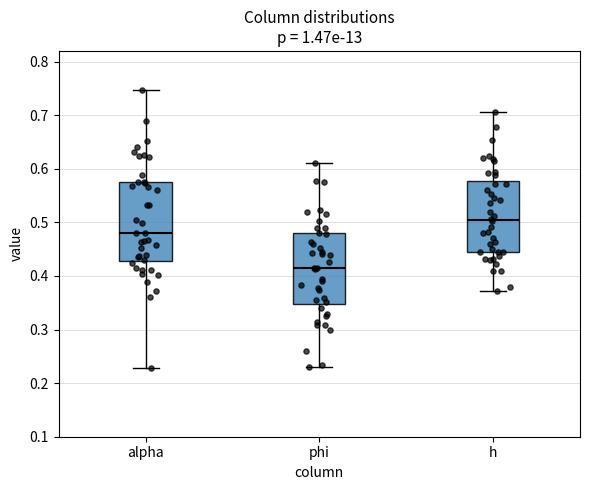

Reading left to right, transcribe this box plot: for each box, give where its median line is, the range the box spans, and where its two whiskers end, as read against the y-axis. The values are not printed on the chart, so give them approximately, as read against the axis.

alpha: median 0.48, box 0.43 to 0.58, whiskers 0.23 to 0.75
phi: median 0.41, box 0.35 to 0.48, whiskers 0.23 to 0.61
h: median 0.51, box 0.44 to 0.58, whiskers 0.37 to 0.71